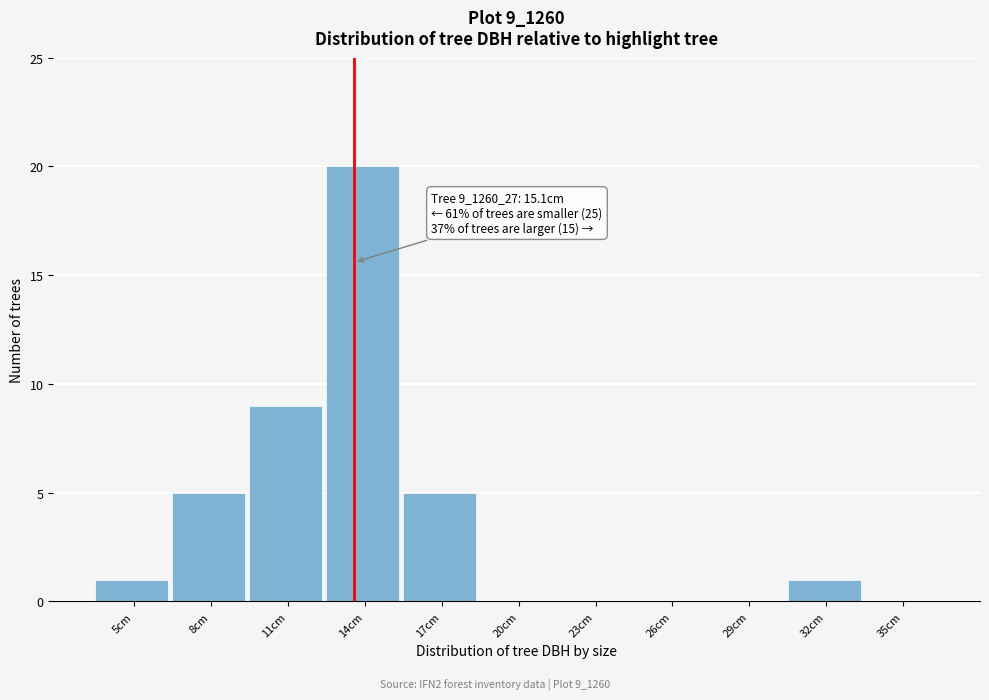

Reading right to left, extract all data points from this chart.

35cm=0	32cm=1	29cm=0	26cm=0	23cm=0	20cm=0	17cm=5	14cm=20	11cm=9	8cm=5	5cm=1